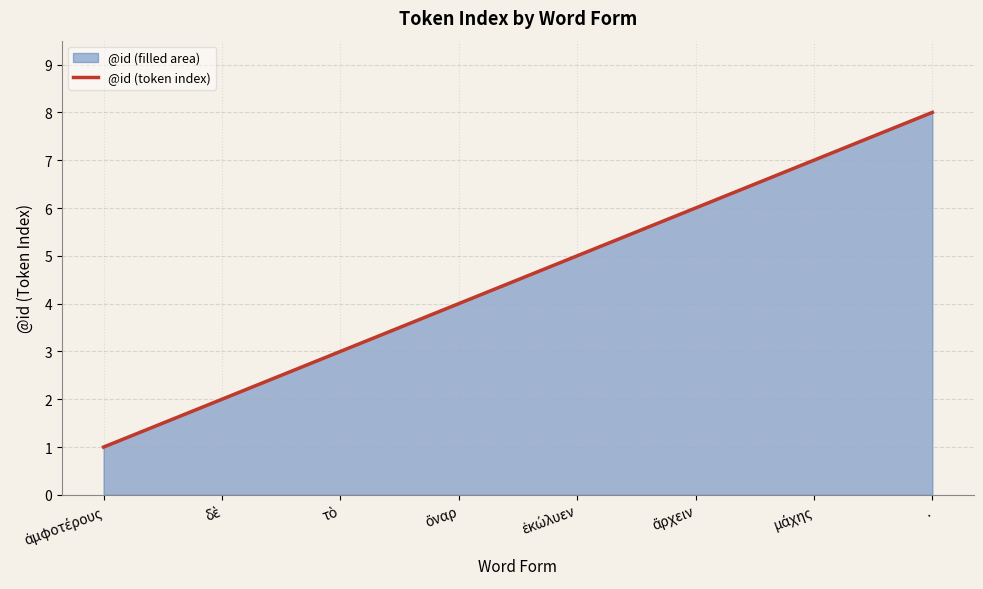

Between μάχης and δὲ, which is larger?

μάχης